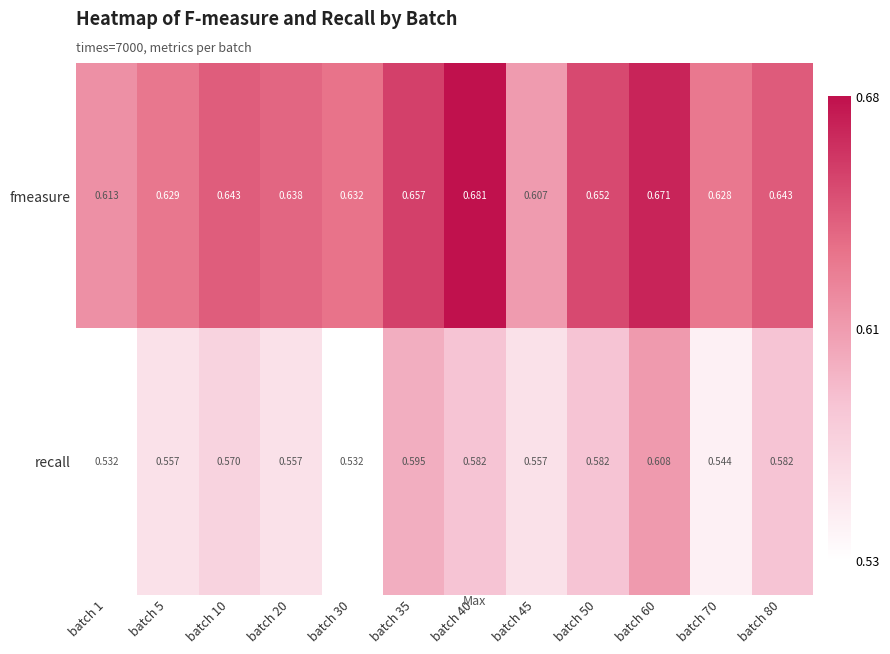

Rank the series by their average value, from highest to lowest.

fmeasure, recall